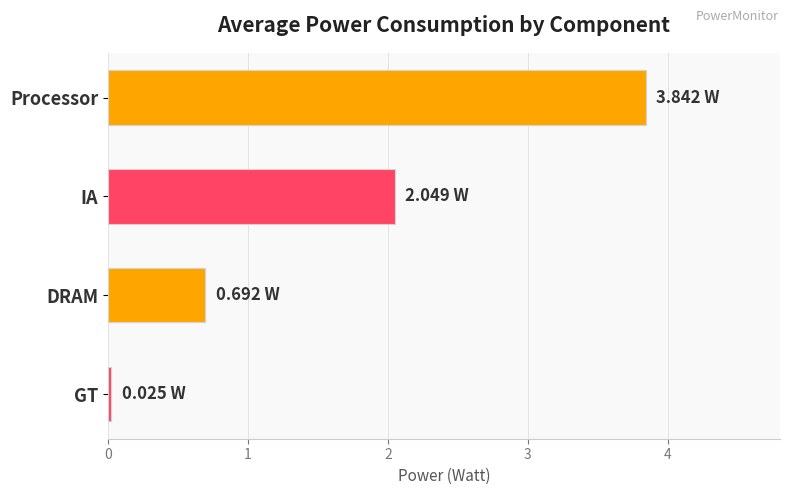

Are the bars grouped side by side (vs. stacked)?

No